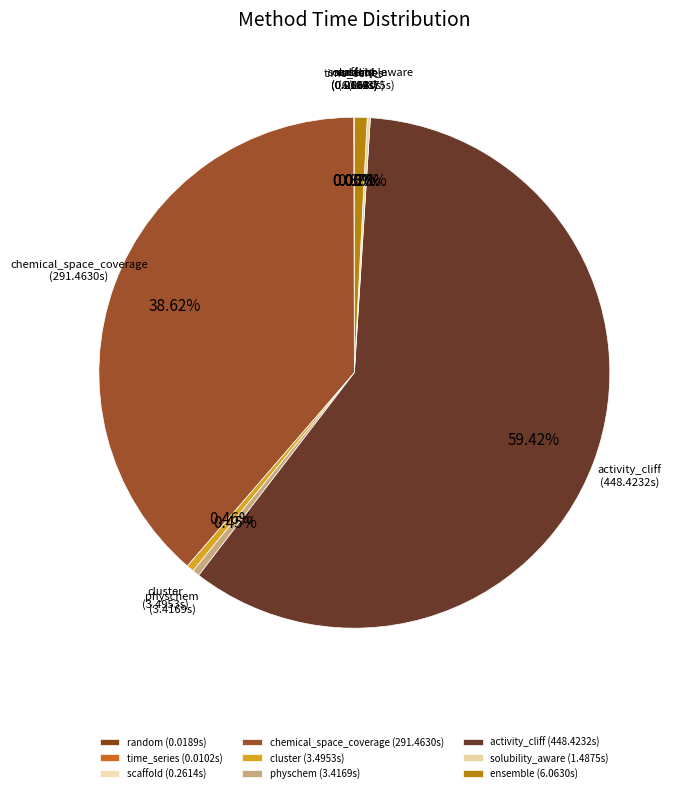

Combined, what portion of the pie is cluster and ensemble?

1.3%